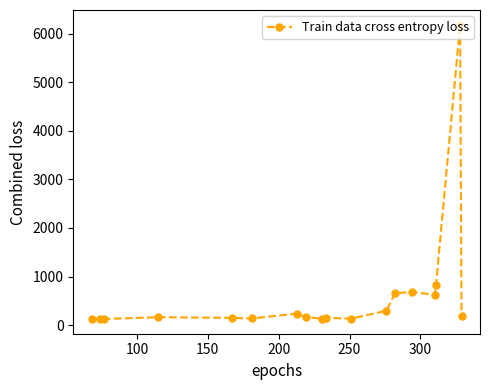

True or false: there are more than 1 points higher than both neighbors.

True